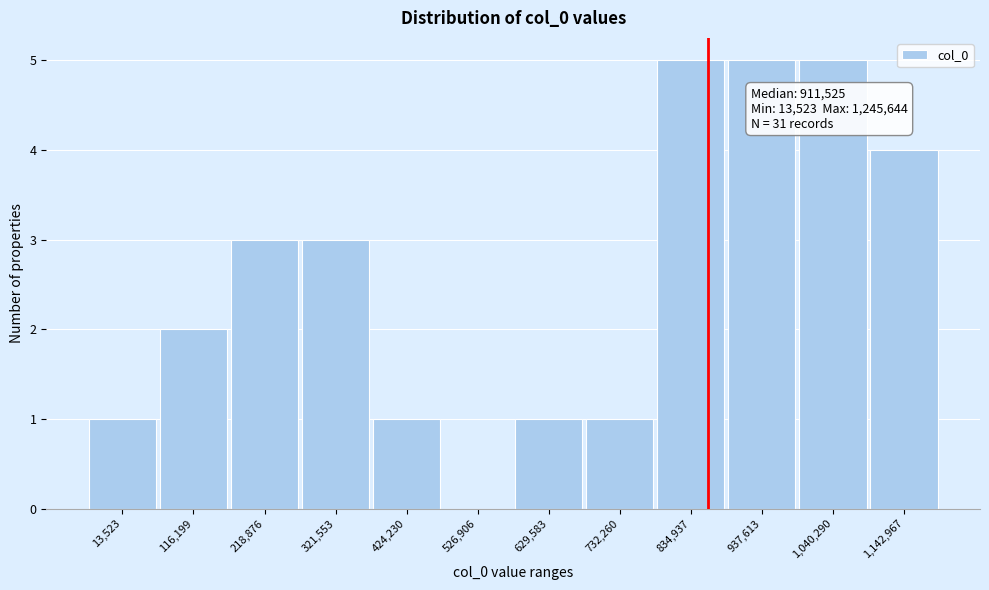

Reading left to right, list all the values displayed in this chart.

13,523=1	116,199=2	218,876=3	321,553=3	424,230=1	526,906=0	629,583=1	732,260=1	834,937=5	937,613=5	1,040,290=5	1,142,967=4